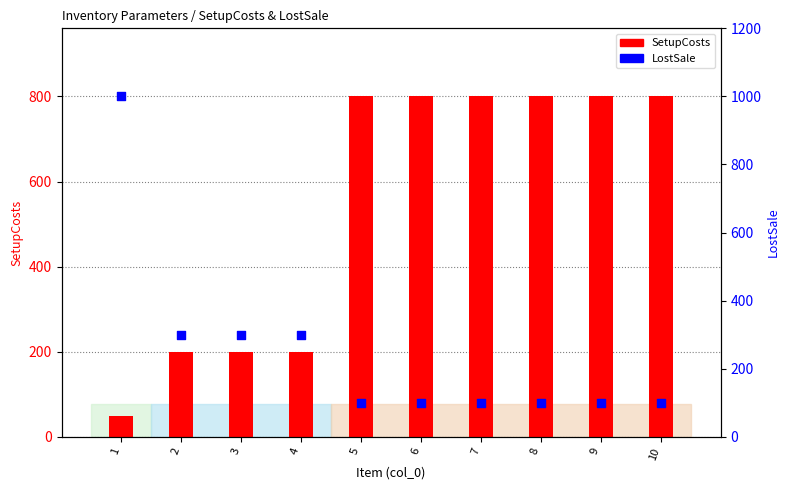

What are all the series names shown in the legend?

SetupCosts, LostSale